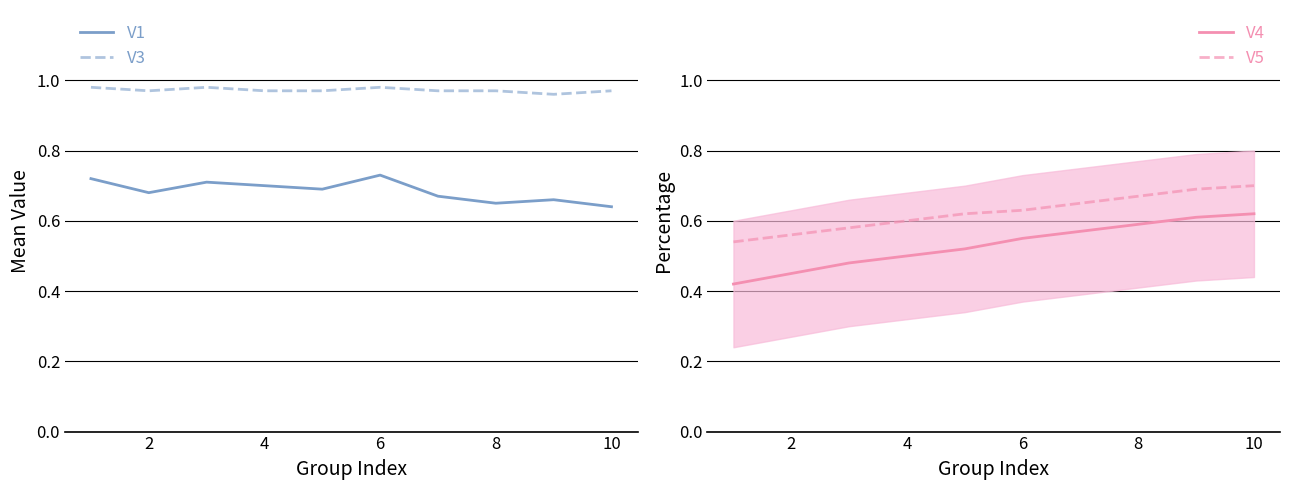

Is the value of V3 at 2 greater than the value of V1 at 4?

Yes